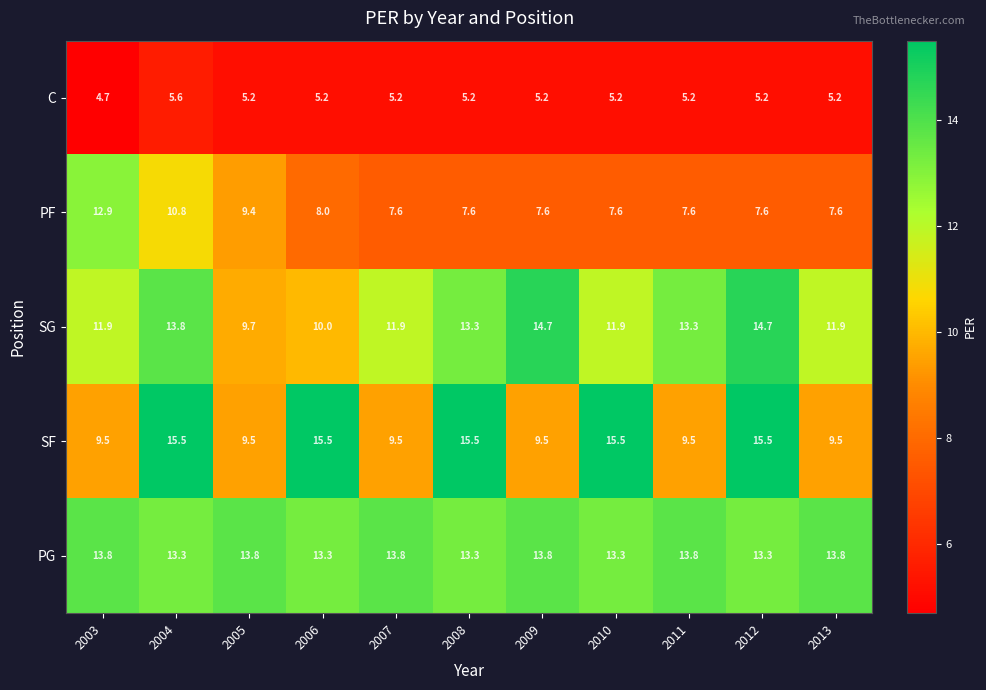

What is the difference between the maximum and minimum values in the PG series?

0.5